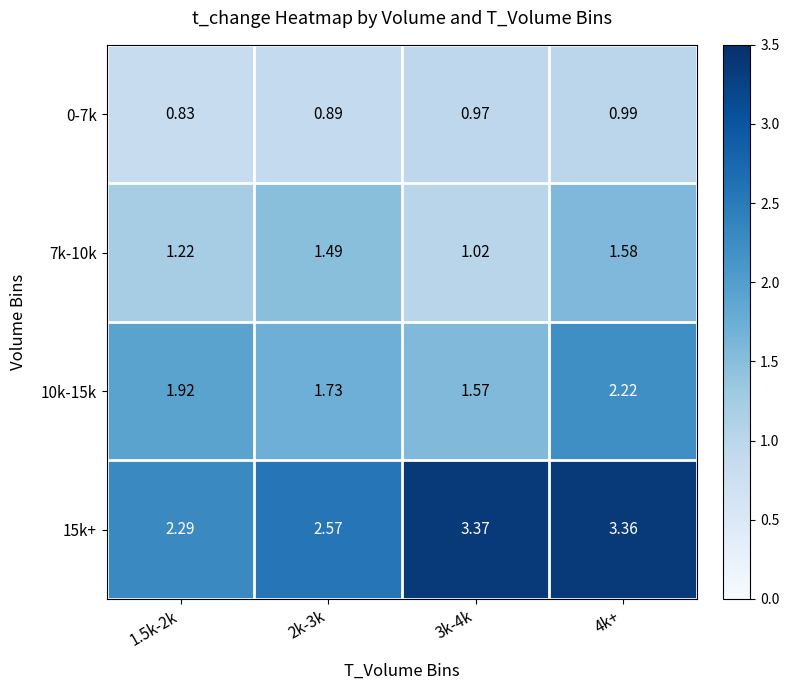

Is the value of 0-7k at 3k-4k greater than the value of 10k-15k at 4k+?

No